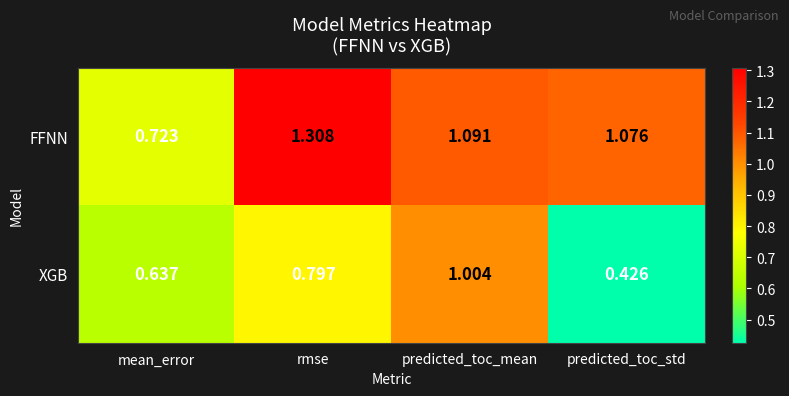

Where is XGB nearest to the value 0?

predicted_toc_std